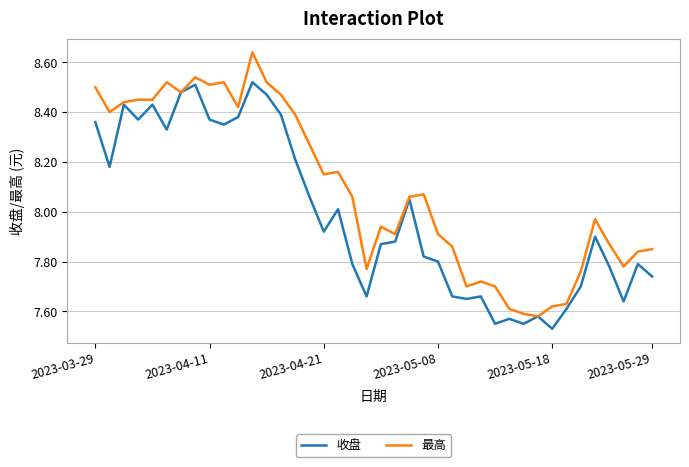

List the series in order of their peak value, lowest first.

收盘, 最高